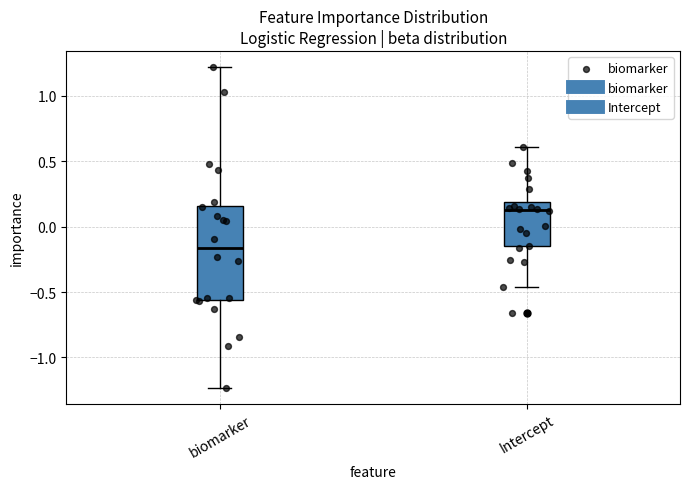

Reading left to right, transcribe this box plot: for each box, give where its median line is, the range the box spans, and where its two whiskers end, as read against the y-axis. The values are not printed on the chart, so give them approximately, as read against the axis.

biomarker: median -0.15, box -0.55 to 0.15, whiskers -1.25 to 1.20
Intercept: median 0.15, box -0.15 to 0.20, whiskers -0.45 to 0.60